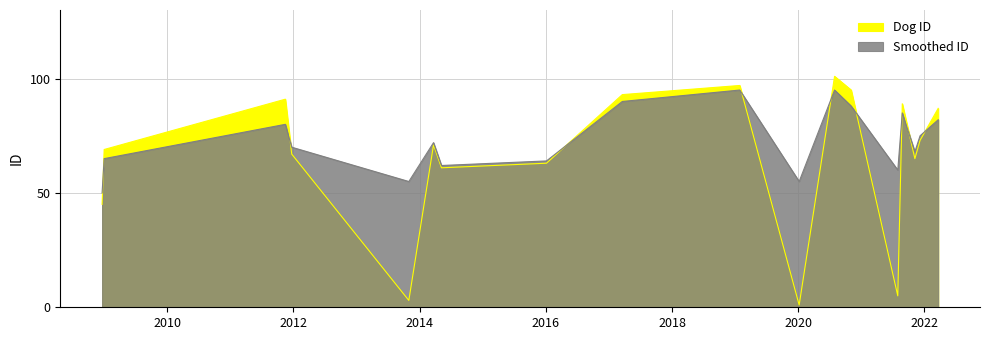

What is the difference between the maximum and minimum values in the Dog ID series?

100